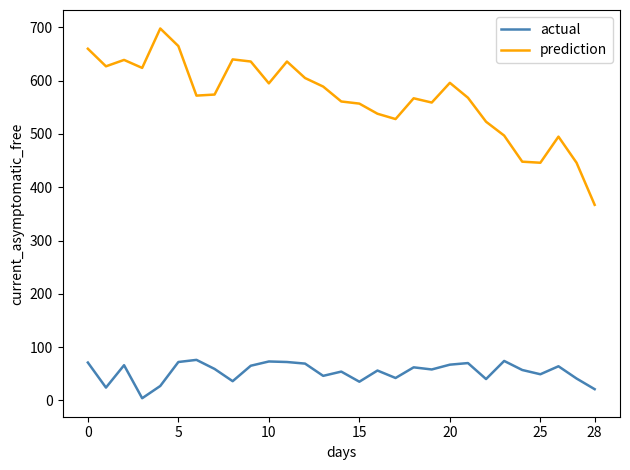

Which series has the widest spread of values?

prediction